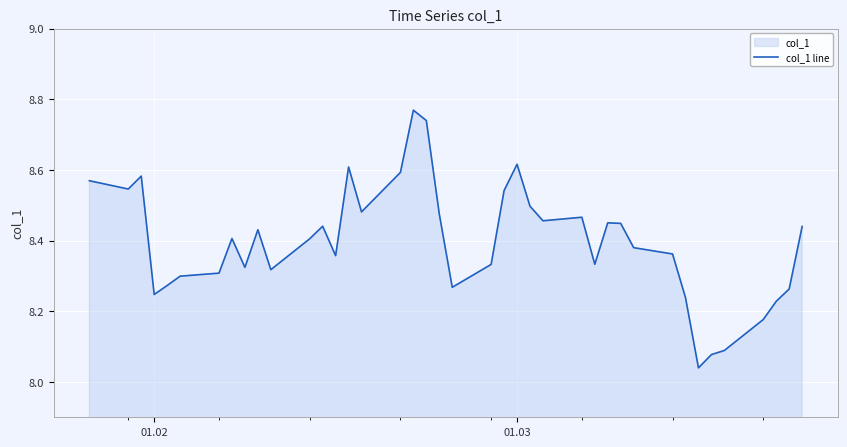

What is the minimum value shown in the chart?

8.0